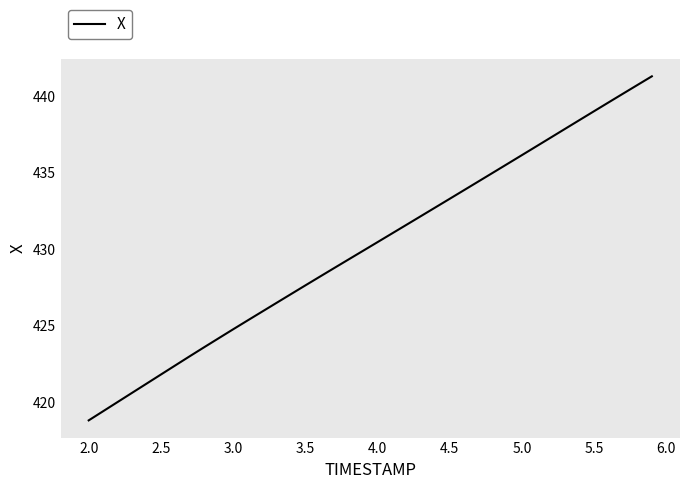

What is the smallest value displayed?

418.8